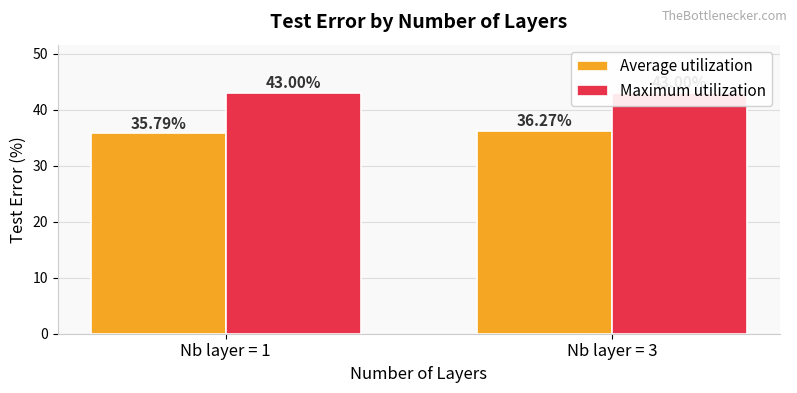

At which category is the sum across all series the highest?

Nb layer = 3